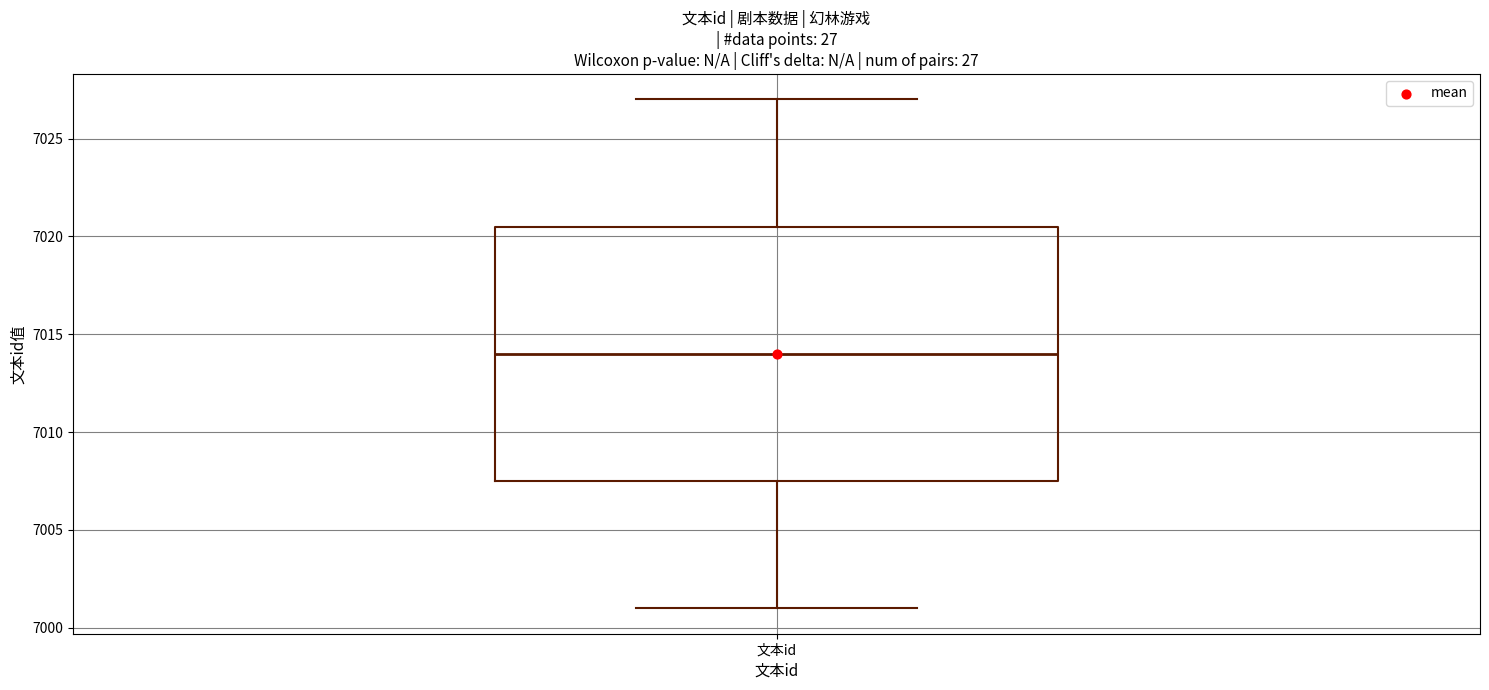

Where does the median line of the box for 文本id sit on the y-axis? The values are not printed on the chart, so give them approximately, as read against the axis.

7014.0